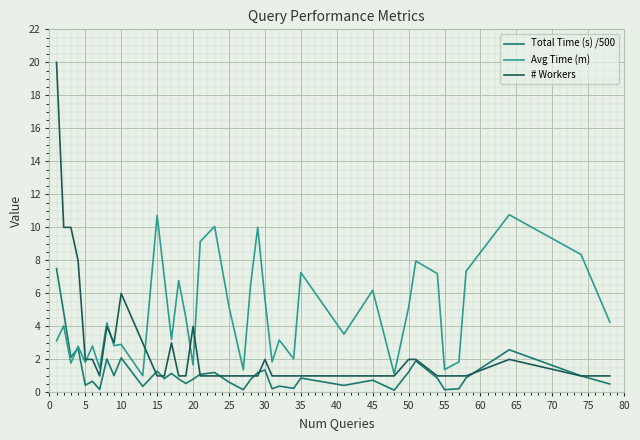

Which series has the widest spread of values?

# Workers